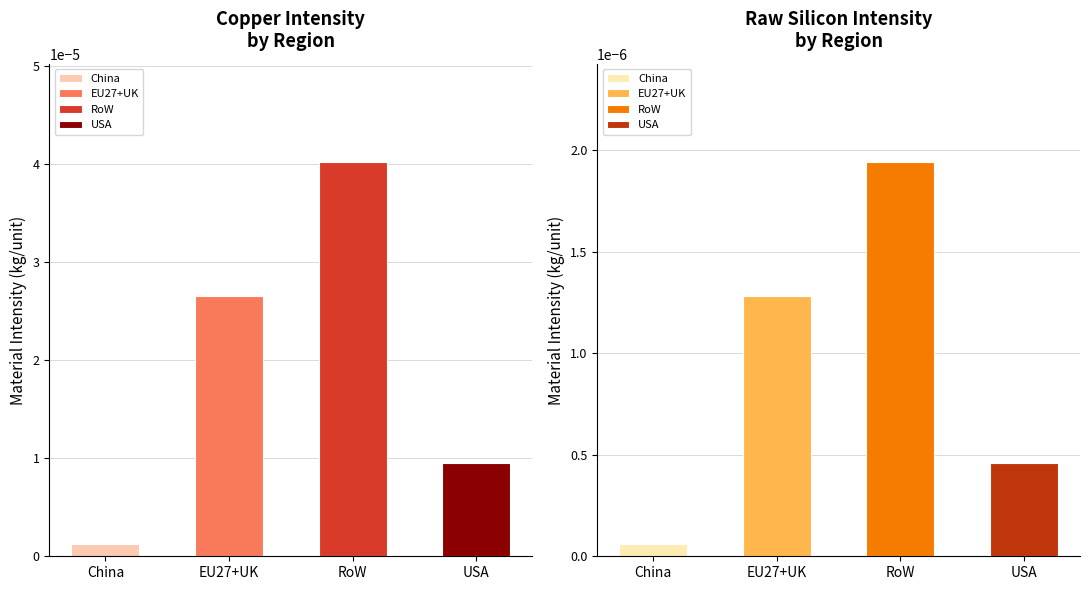

How many groups of bars are there?

4